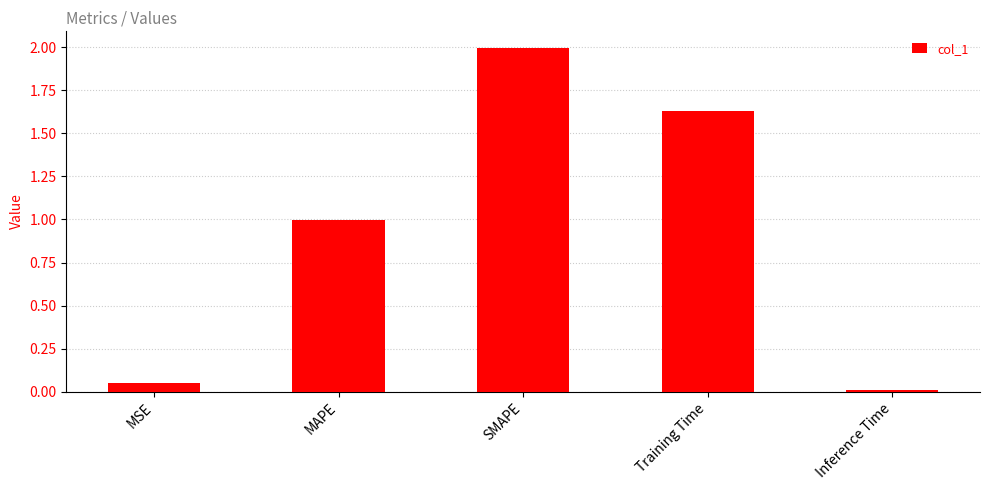

What is the sum of all values?

4.7